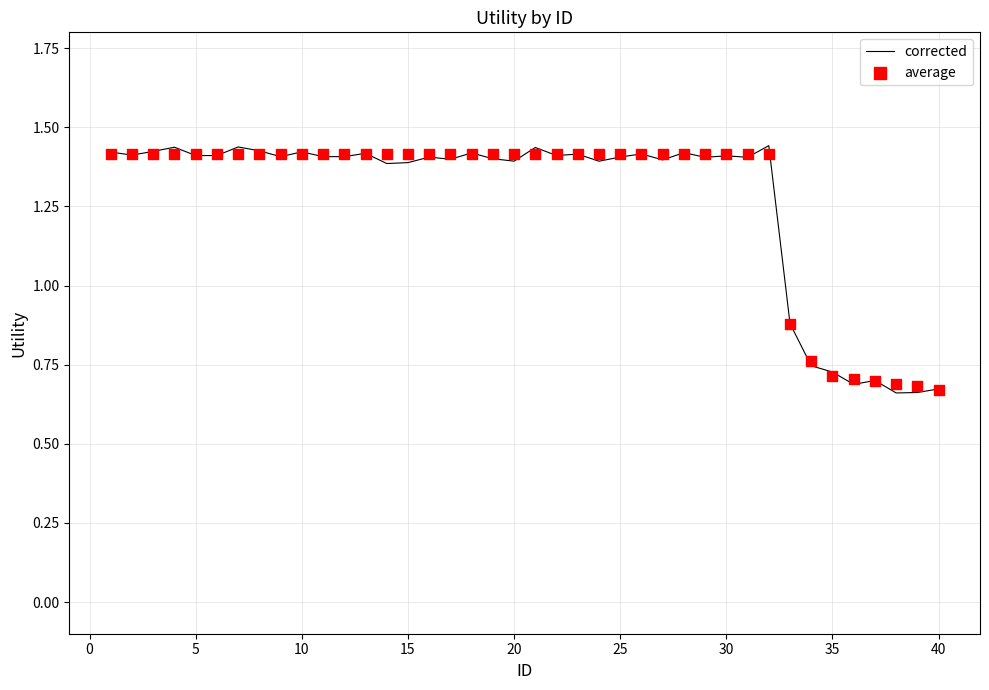

At how many categories does at least one series exceed 1?

32